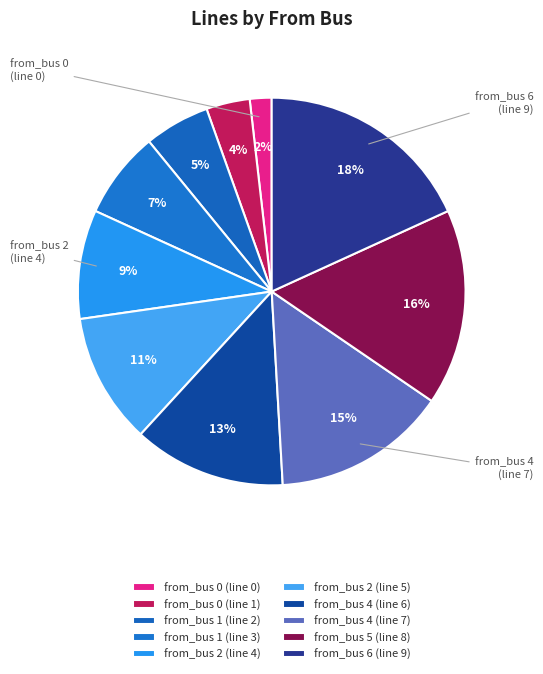

The from_bus 2 (line 4) slice represents 24% of the pie. True or false?

False